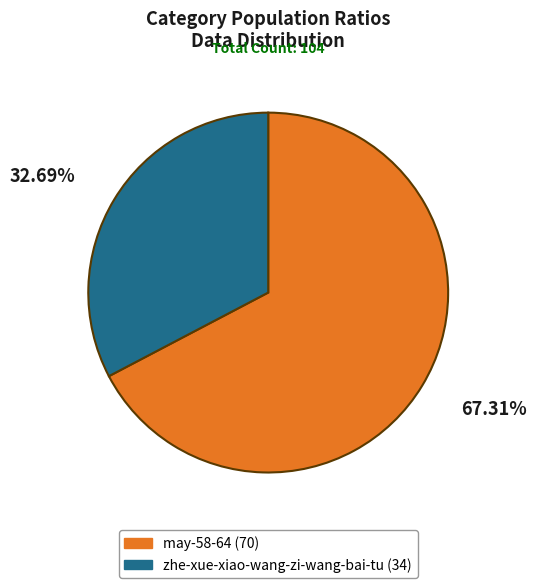

What is the total percentage of zhe-xue-xiao-wang-zi-wang-bai-tu and may-58-64?

100.0%